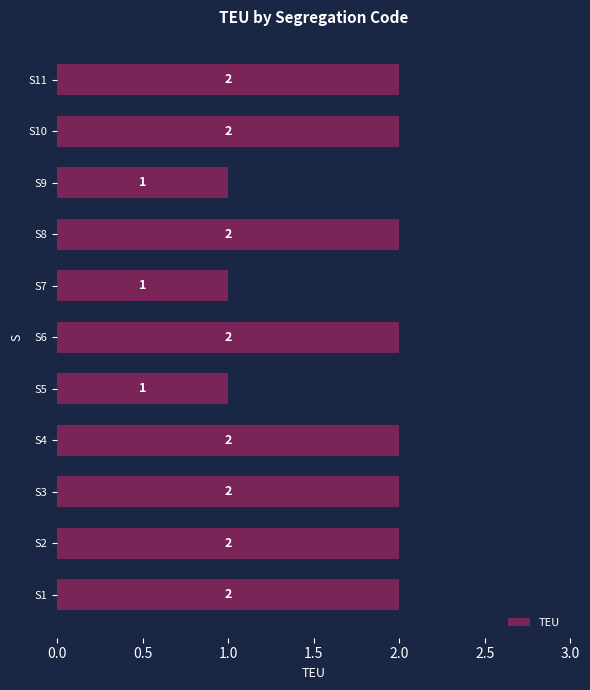

Count the number of data series in this chart.

1